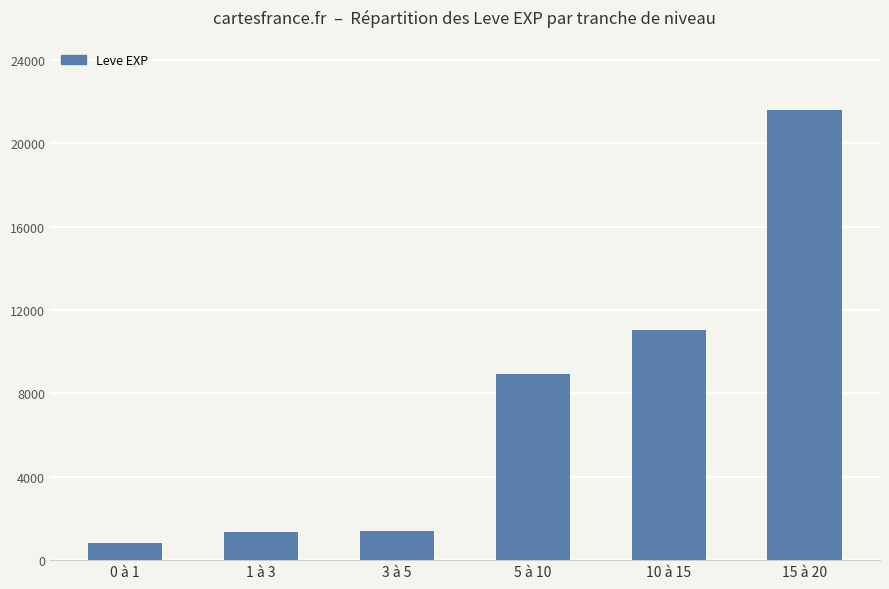

What is the change in value from 3 à 5 to 15 à 20?

+20180